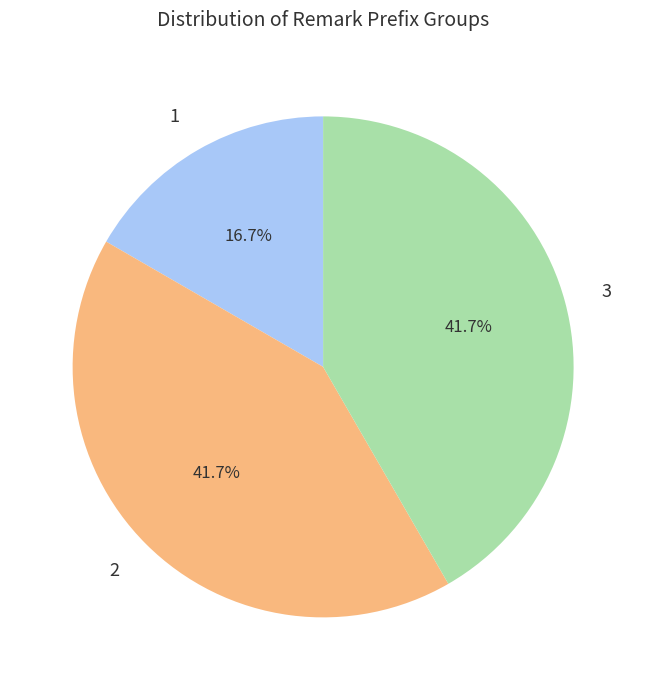

What is the ratio of the value at 2 to the value at 3?

1.0